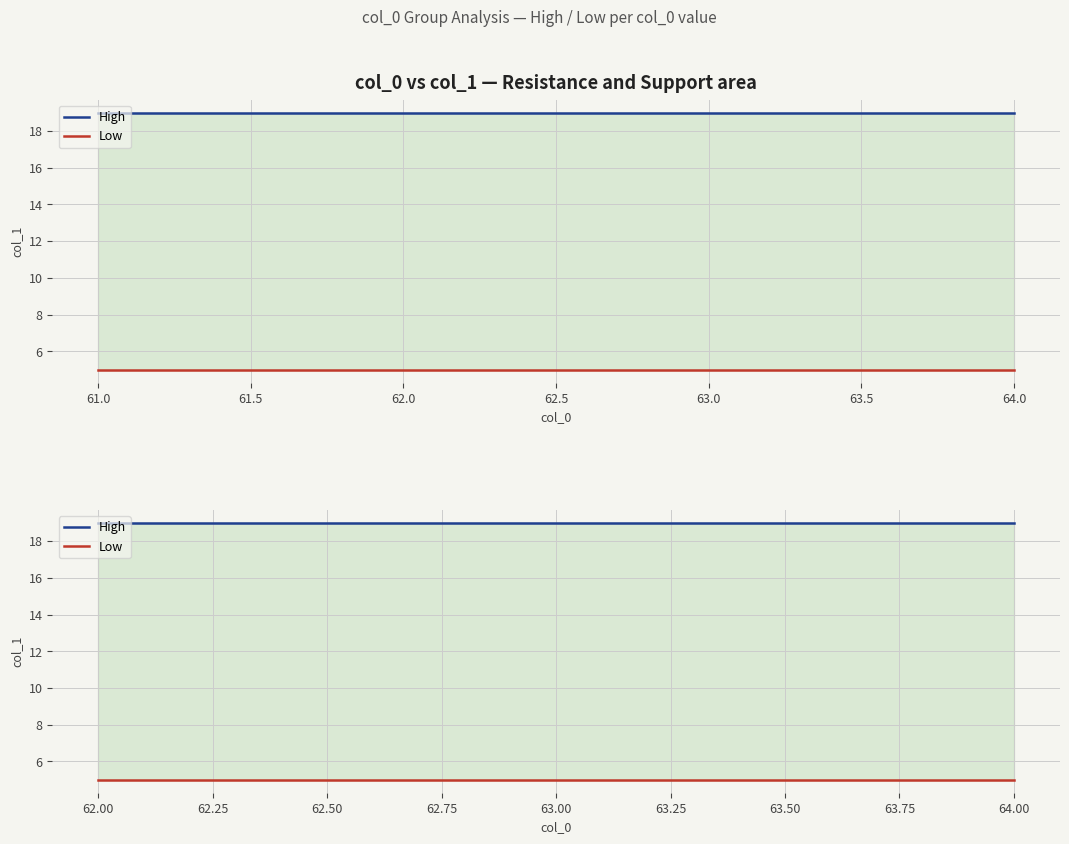

Does the chart display data point markers on the line(s)?

No